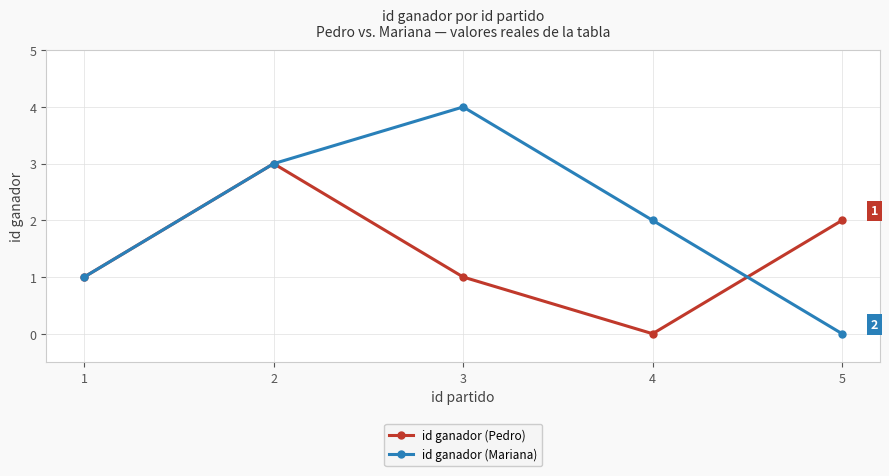

True or false: id ganador (Pedro) has more than 0 interior local peaks.

True